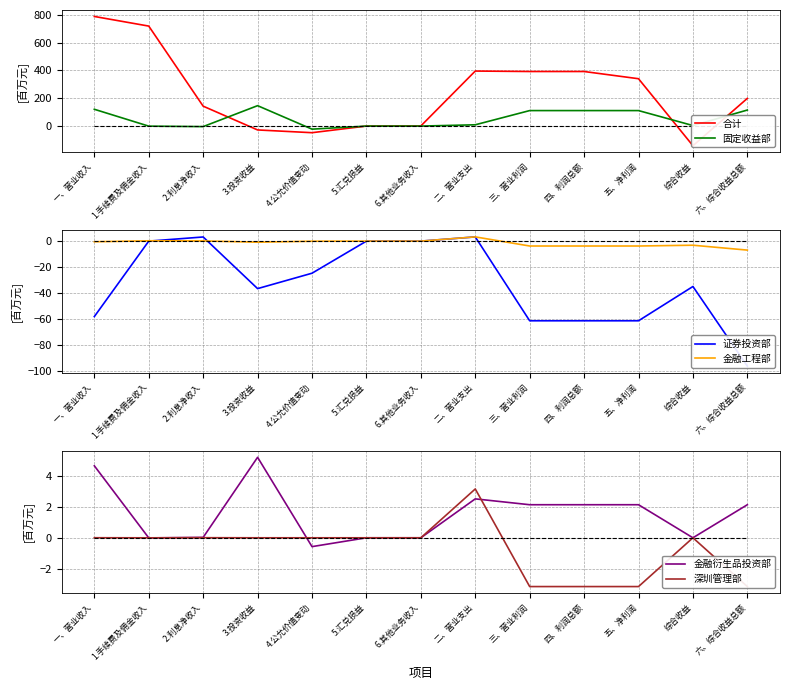

Where is 证券投资部 nearest to the value -46?

3.投资收益